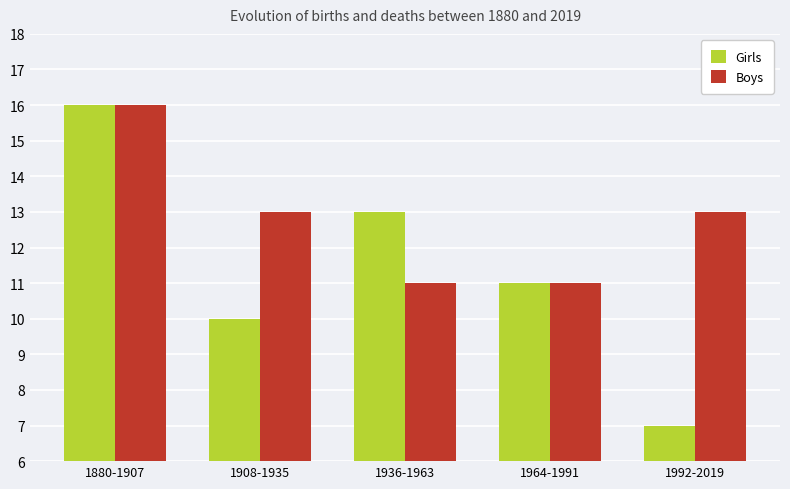

Is the value of Boys at 1936-1963 greater than the value of Girls at 1992-2019?

Yes